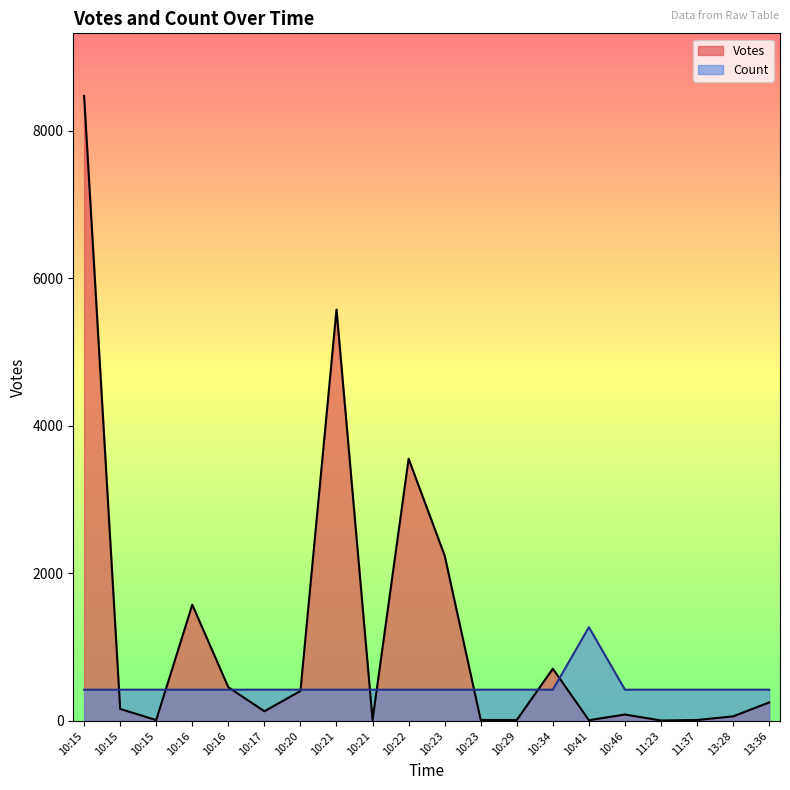

Is the value of Votes at 2019-10-04 10:15 greater than the value of Count at 2019-10-04 10:21?

Yes